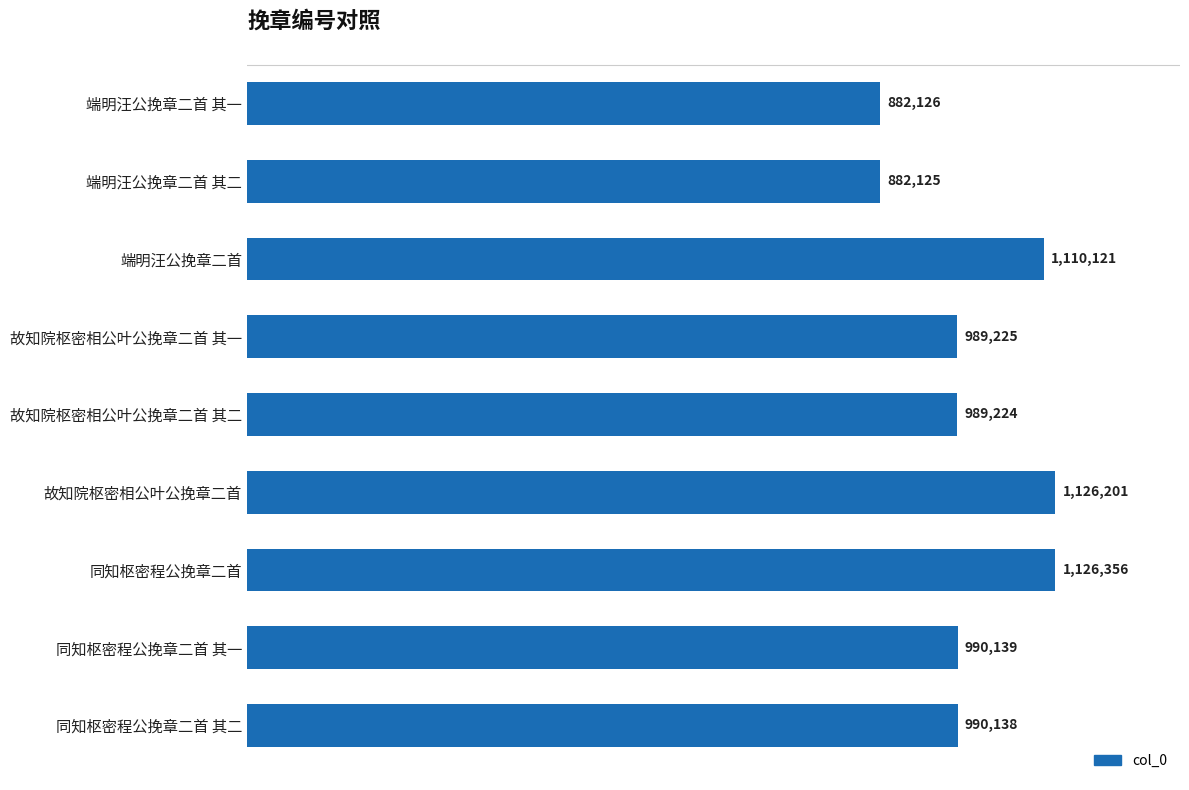

Are the bars grouped side by side (vs. stacked)?

No